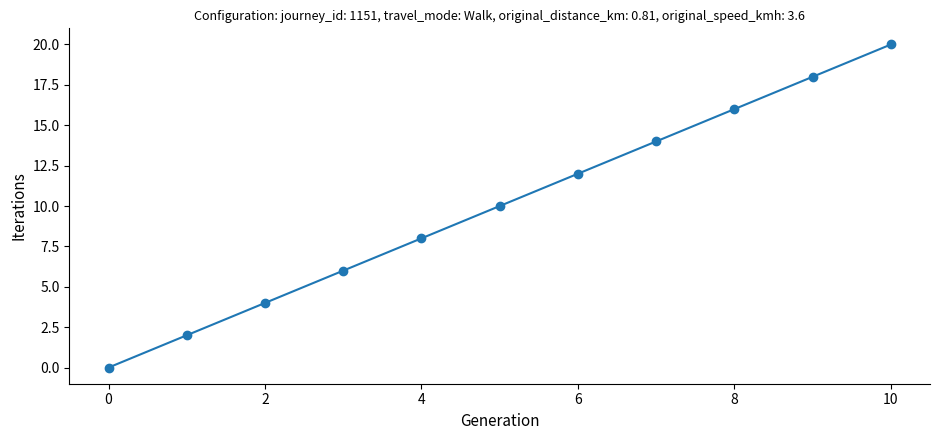

True or false: the data has more than 1 interior local peaks.

False